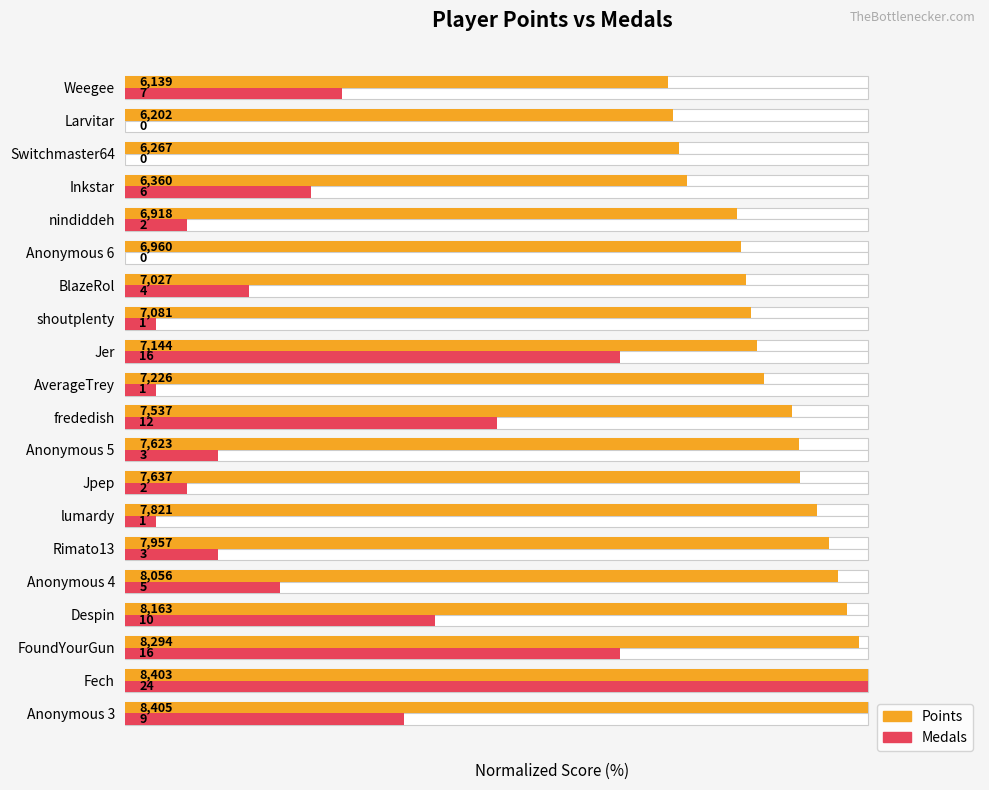

Between Despin and Anonymous 6, which series saw the biggest shift?

Medals